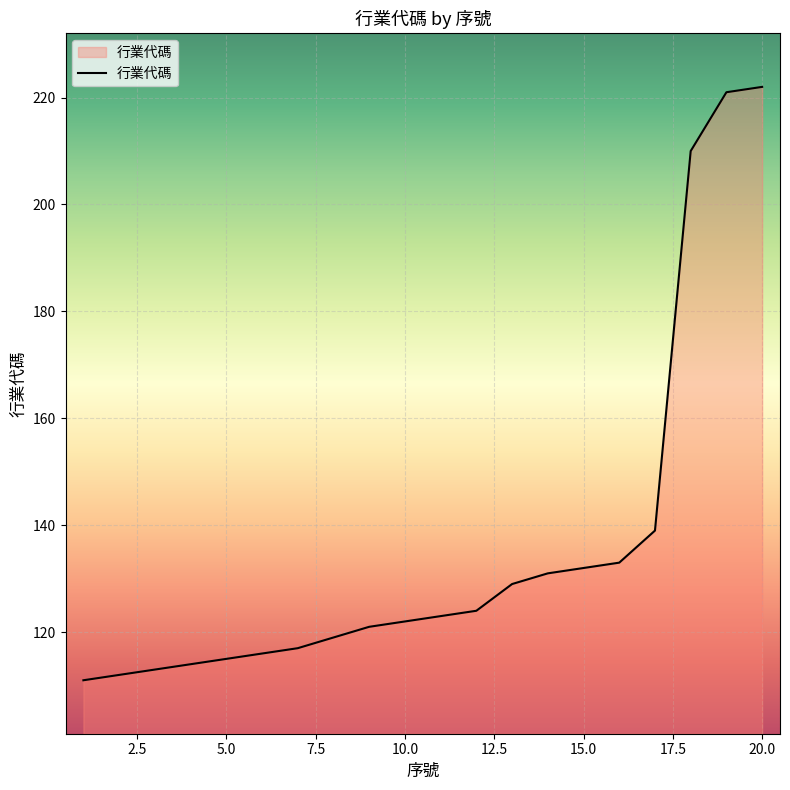

How many series are shown in this chart?

1